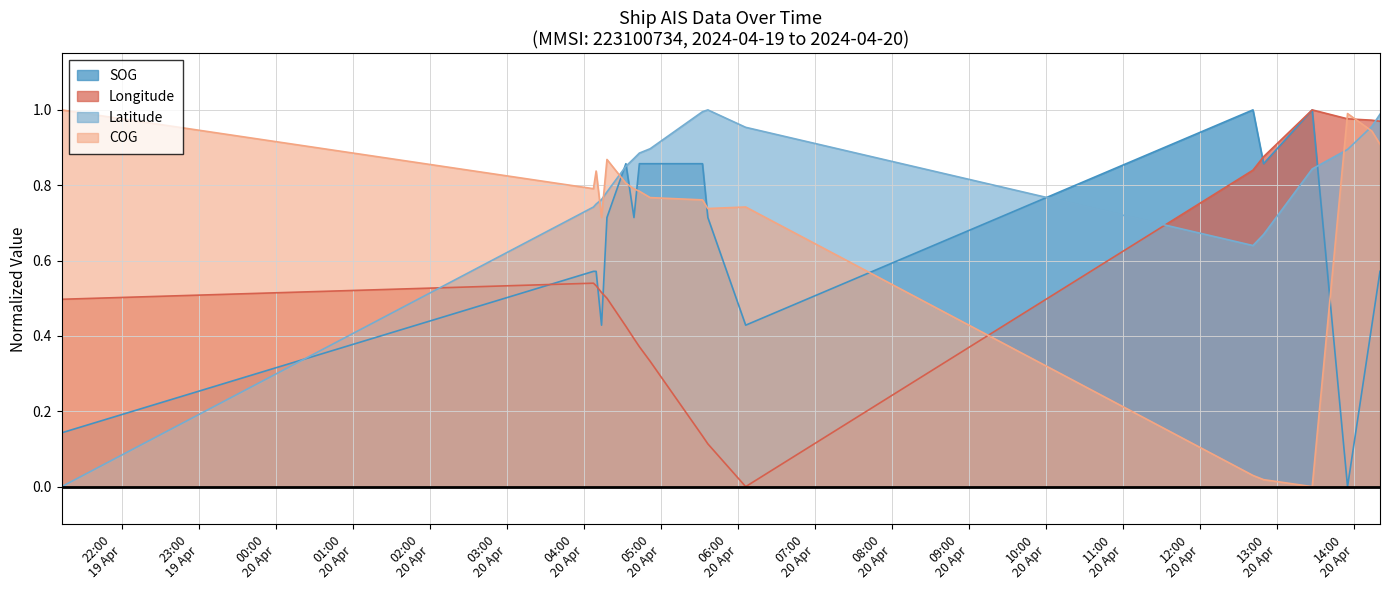

What is the maximum value for Latitude?

1.0